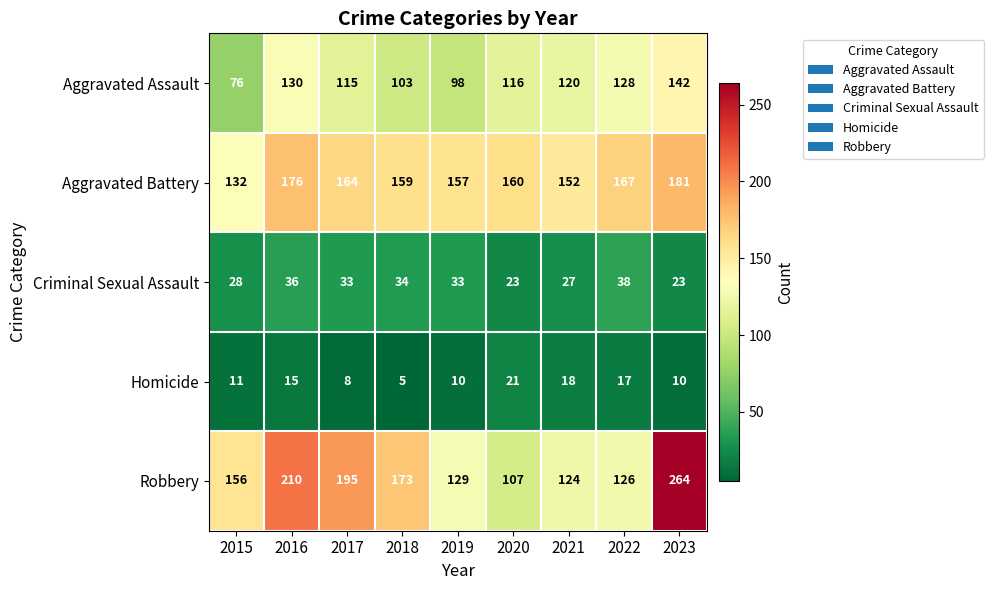

Which series has the largest range (max minus min)?

Robbery